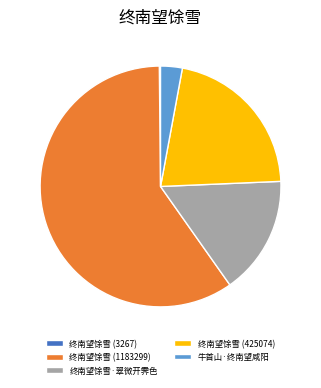

Does 终南望馀雪 (1183299) account for over 50% of the chart?

Yes